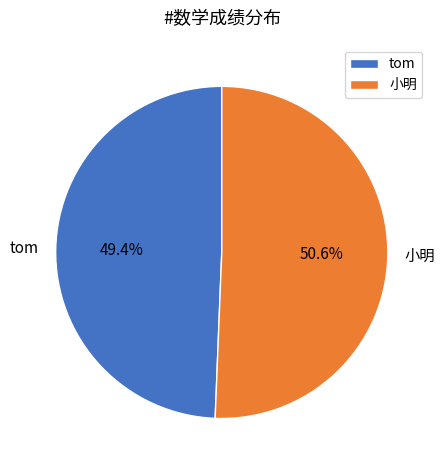

How many segments does this pie chart have?

2